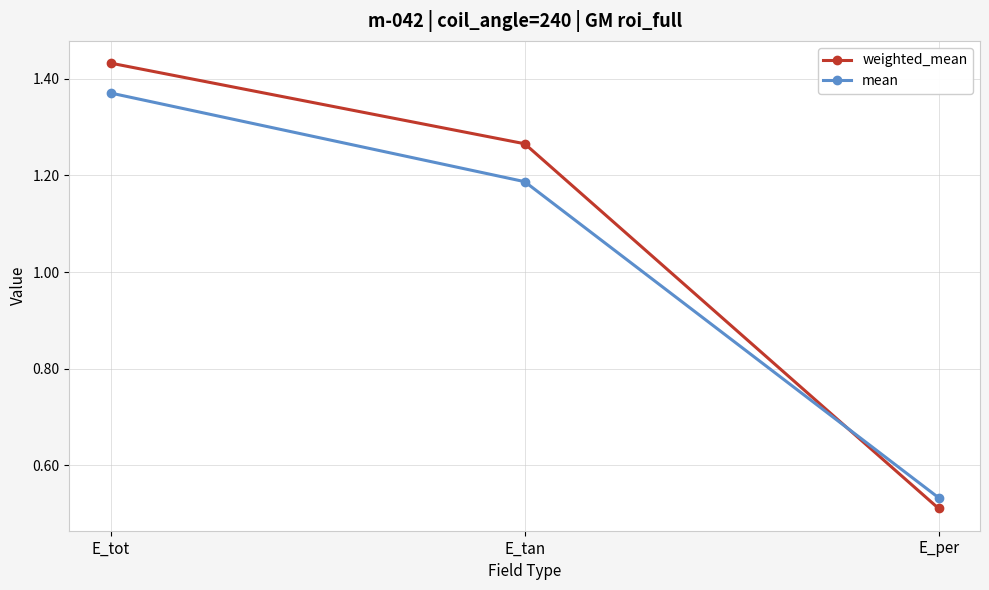

Which series has the largest range (max minus min)?

weighted_mean